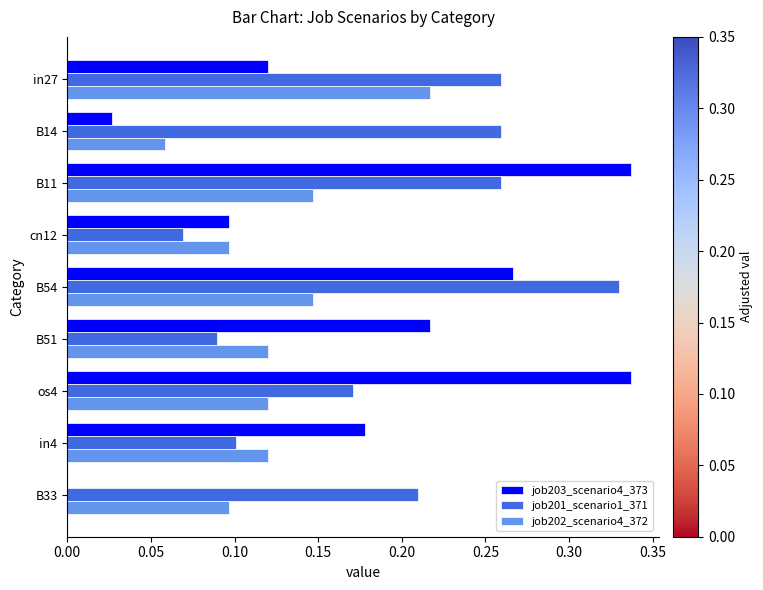

Is the value of job202_scenario4_372 at in27 greater than the value of job201_scenario1_371 at B11?

No